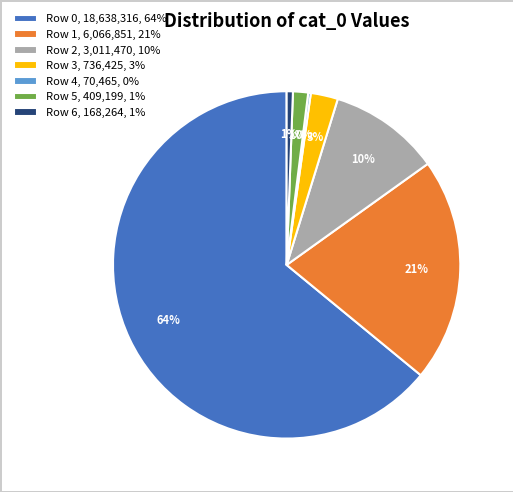

Which slice is the largest?

Row 0, 18,638,316, 64%